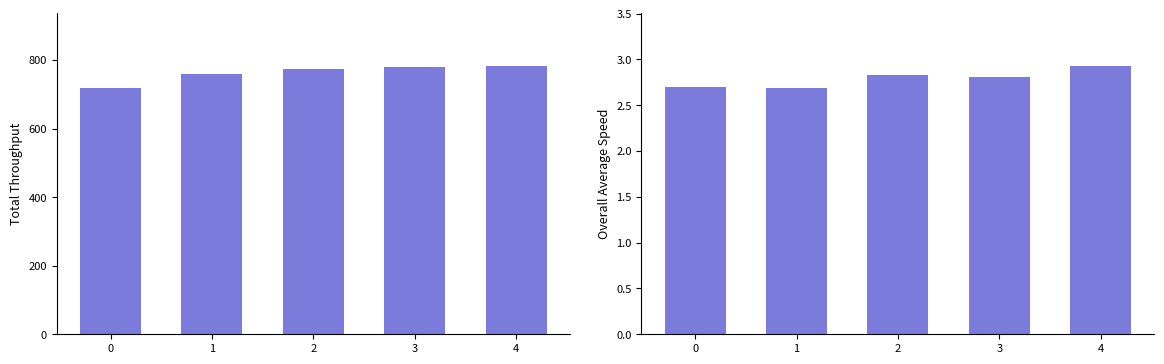

Which series has the largest range (max minus min)?

Total_Throughput